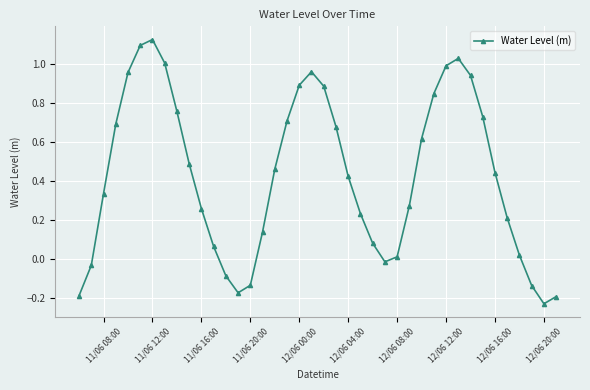

True or false: the data has more than 2 interior local peaks.

True